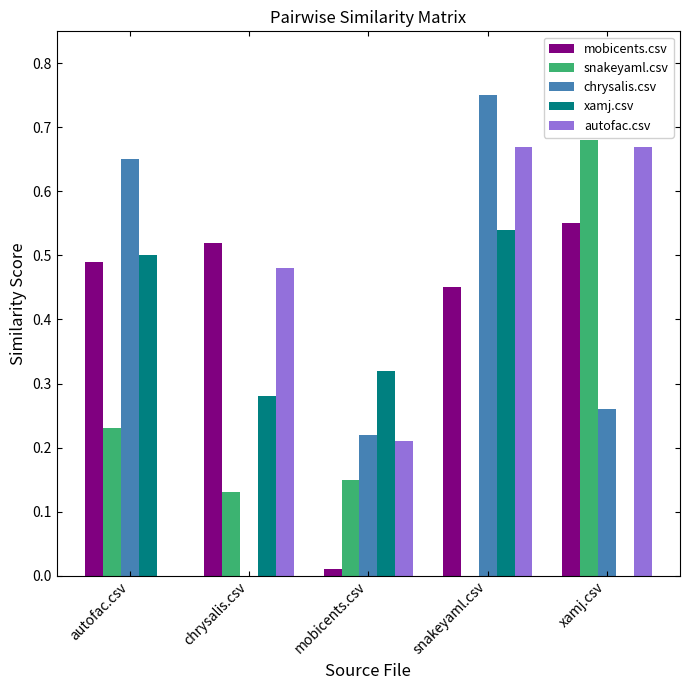

The autofac.csv series shows 0.1 at mobicents.csv. True or false?

False